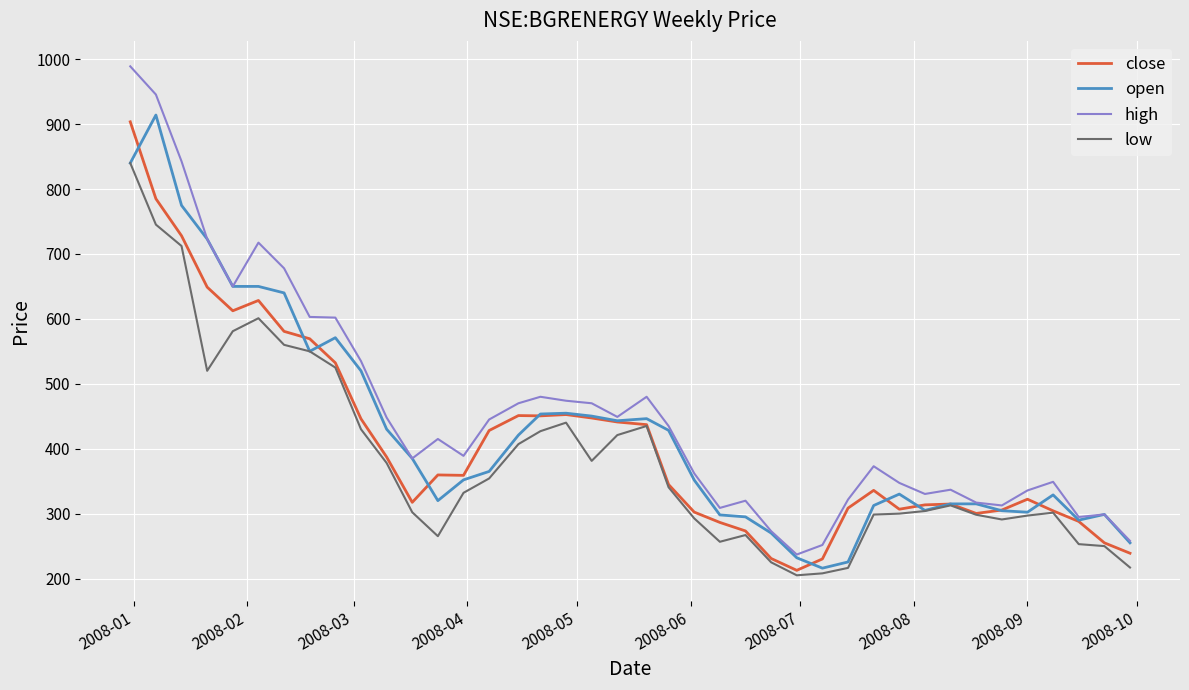

Which series has the widest spread of values?

high